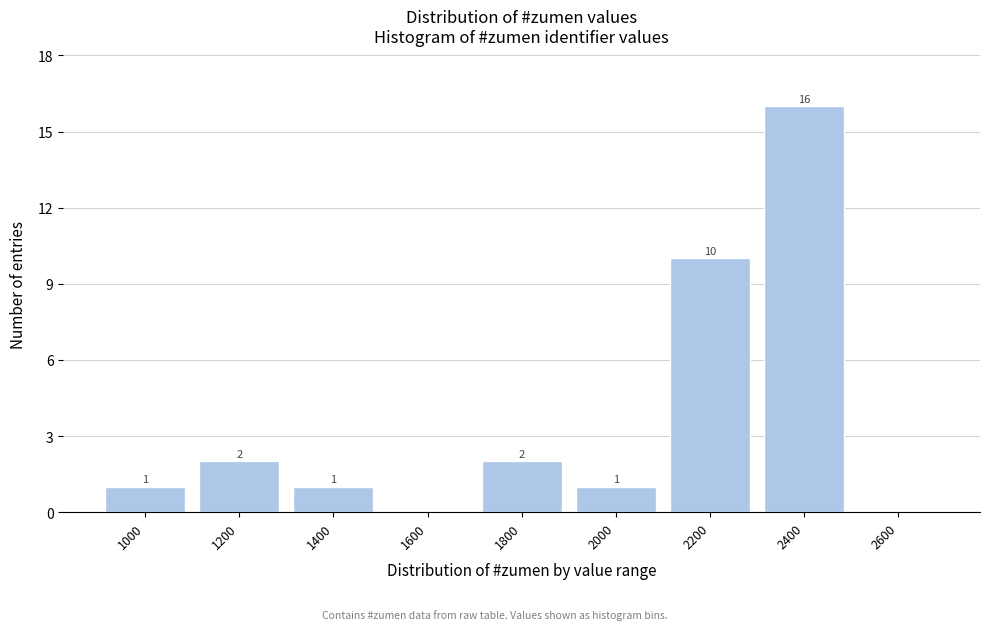

Reading left to right, what are all the values shown in this chart?

1000=1	1200=2	1400=1	1600=0	1800=2	2000=1	2200=10	2400=16	2600=0